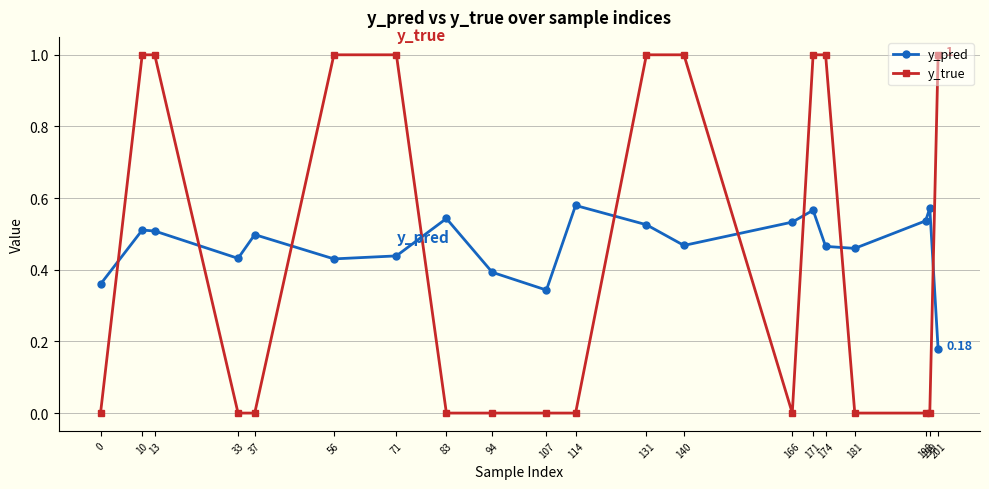

Where is the first local minimum for y_pred?

33